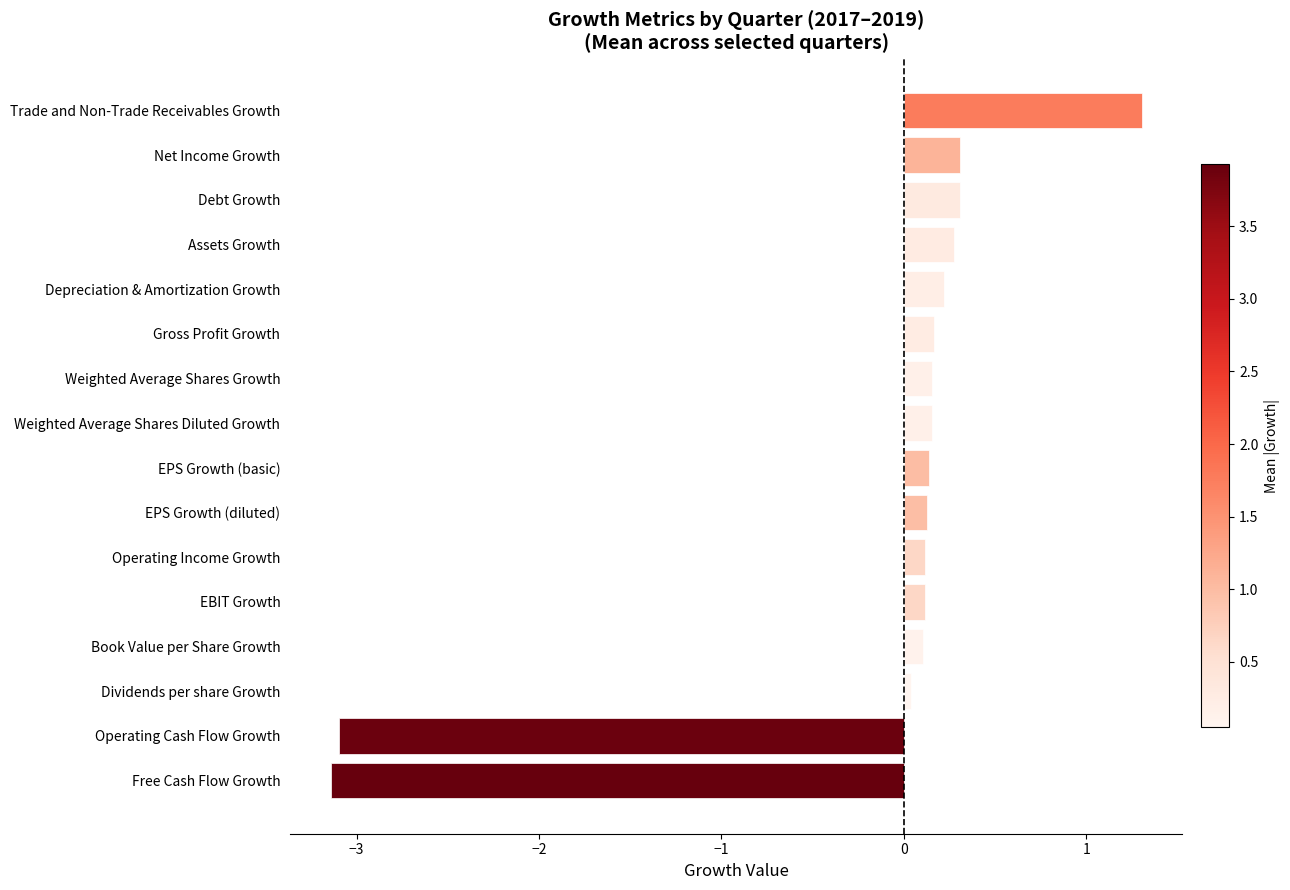

The value at Debt Growth is 0.5. True or false?

False